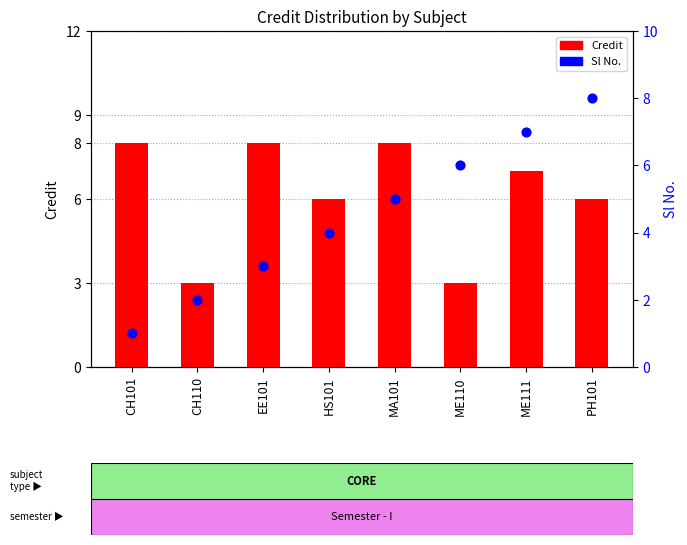

Which series contains the lowest Y value?

Sl No.